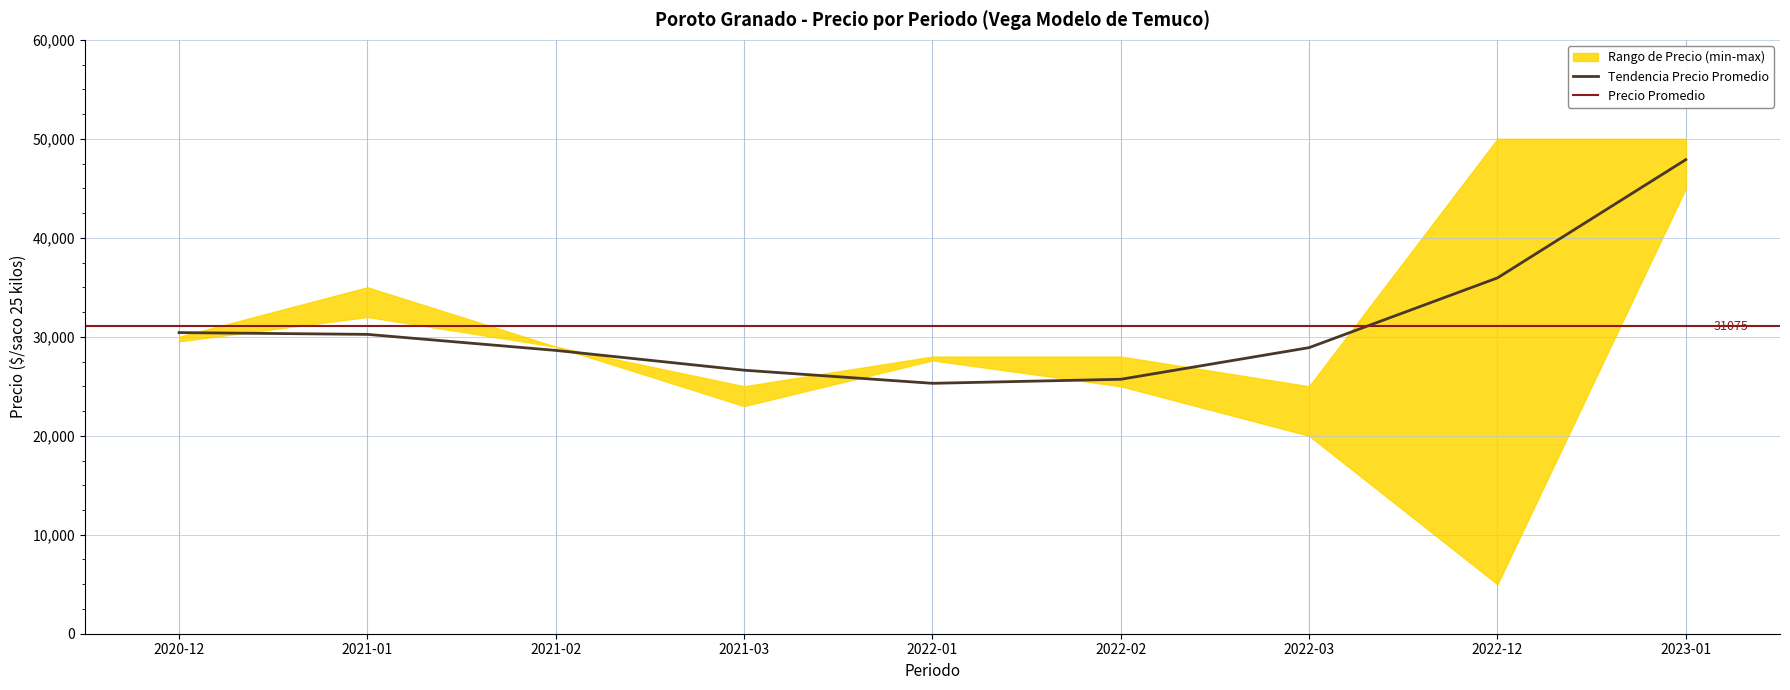

How many interior local valleys does the Precio maximo series have?

2